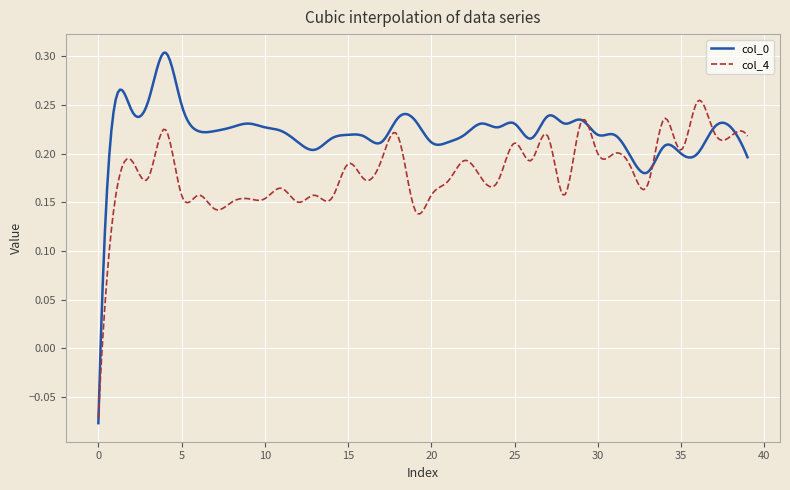

Which series has the widest spread of values?

col_0